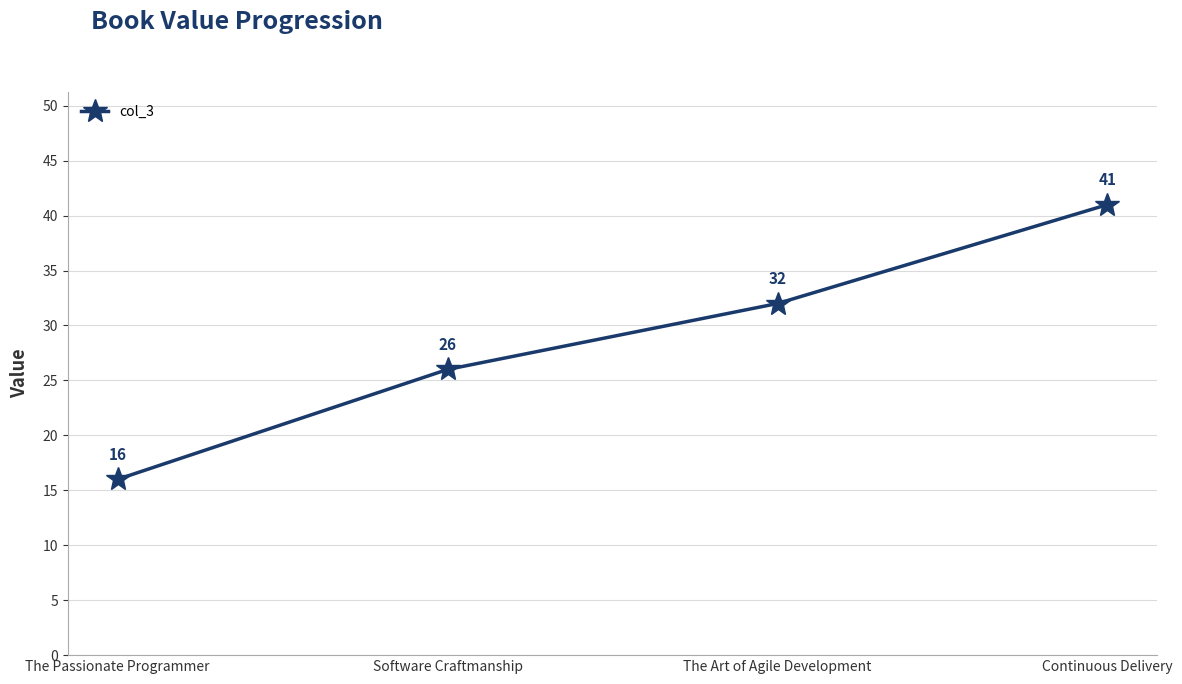

What is the value of the 4th point from the left?

41